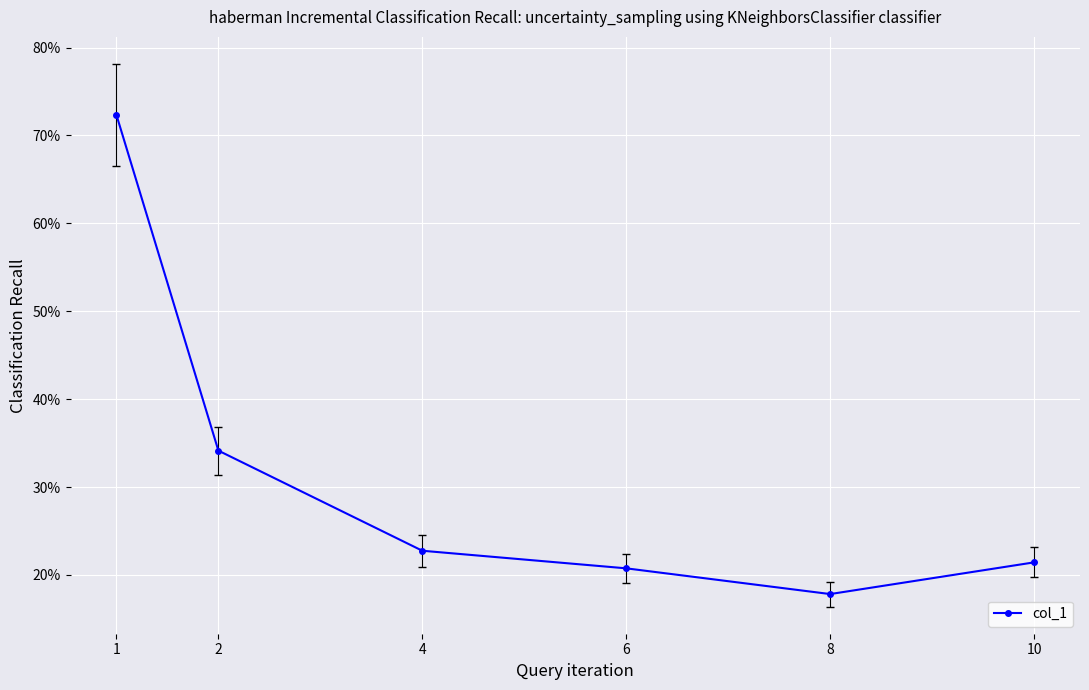

Does the chart have visible grid lines?

Yes